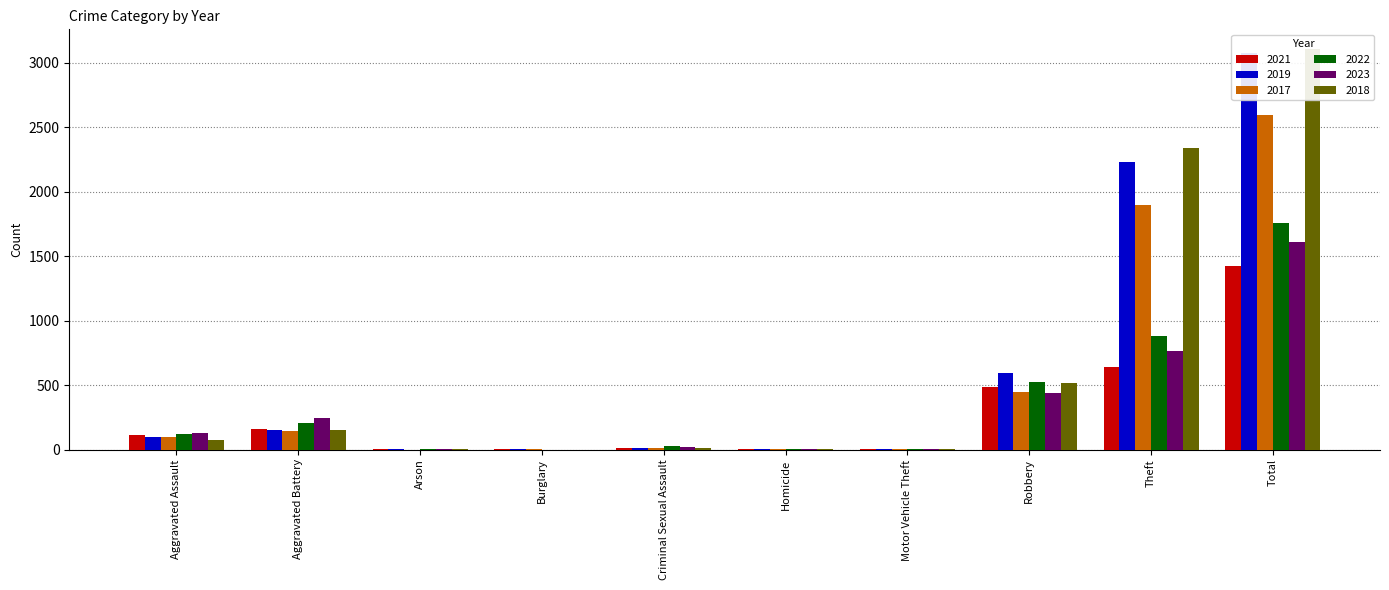

What is the label of the 8th bar from the right?

Arson